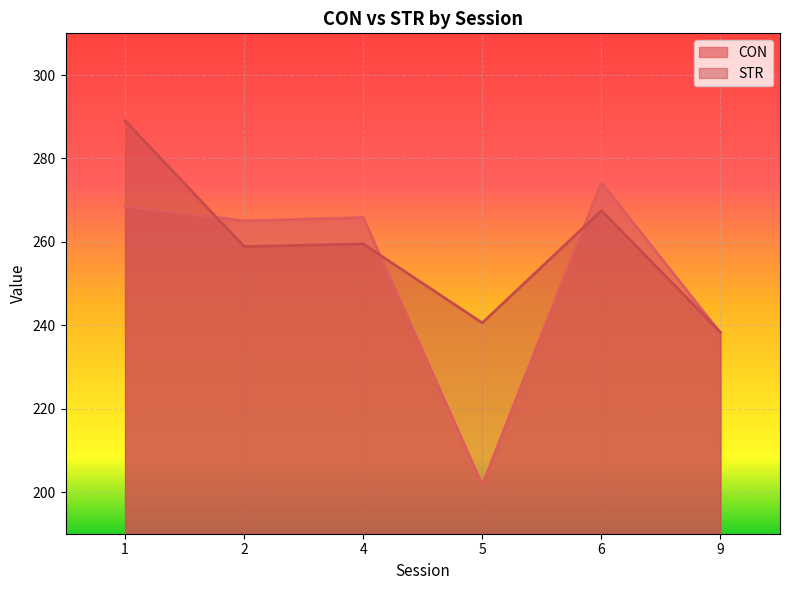

At which label is CON closest to 237?

9